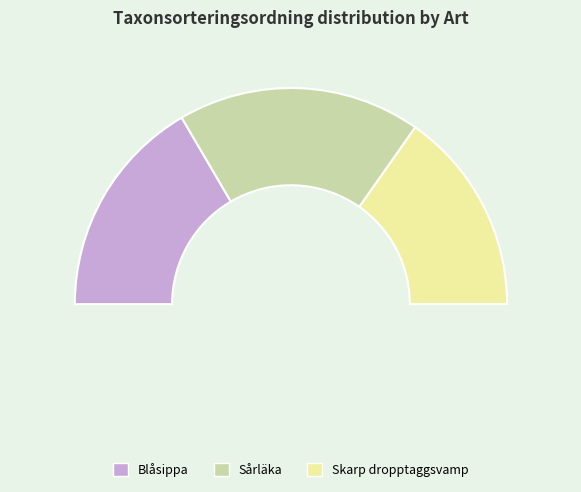

The Blåsippa slice represents 45% of the pie. True or false?

False